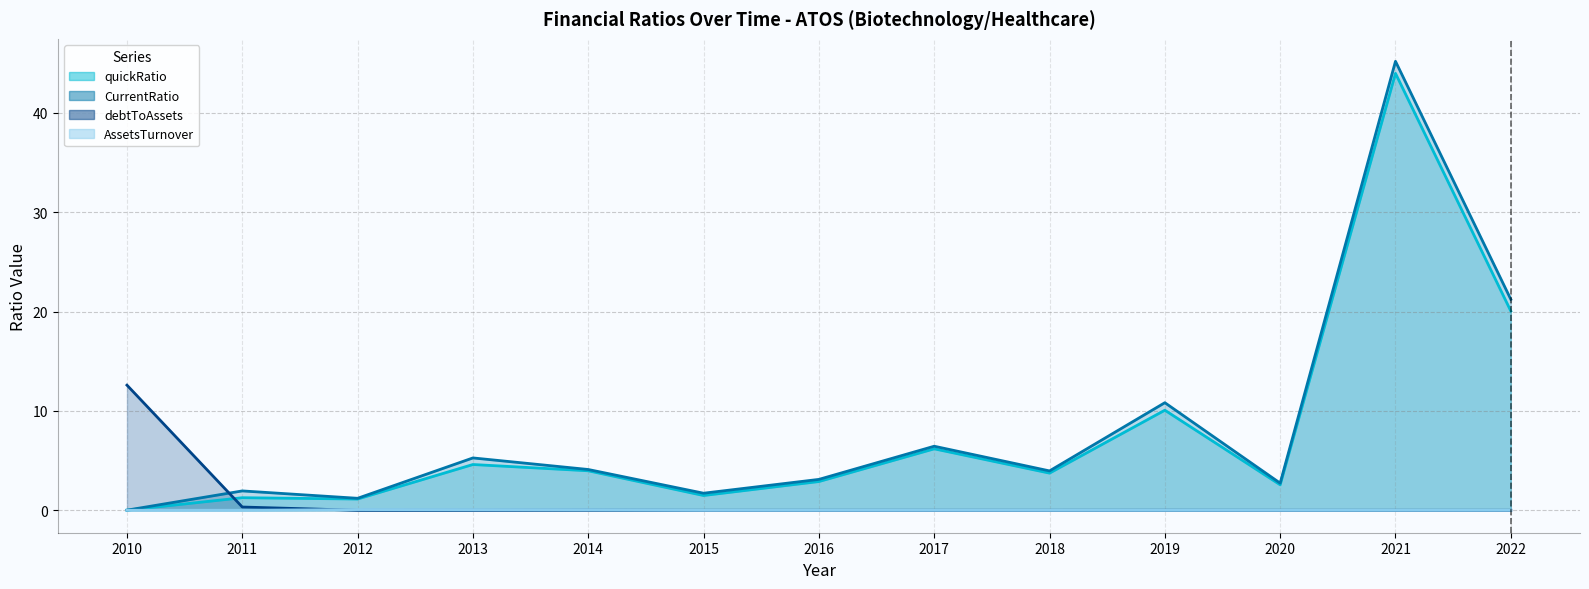

How many intersections are there between CurrentRatio and debtToAssets?

1